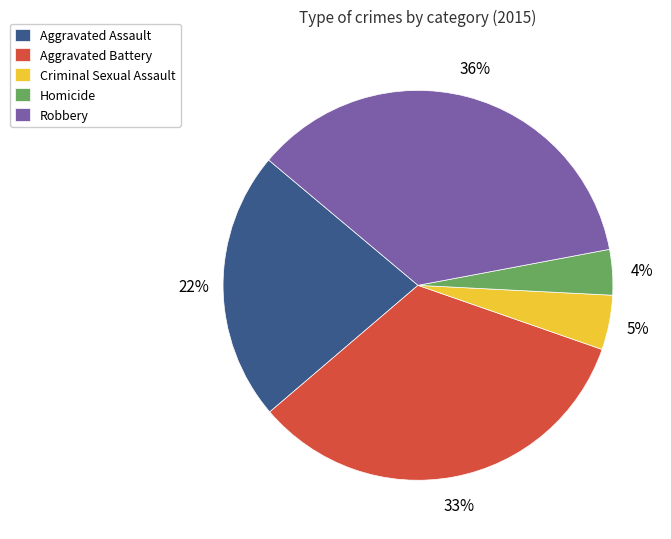

To the nearest percent, what is the combined percentage of Aggravated Assault and Robbery?

58%